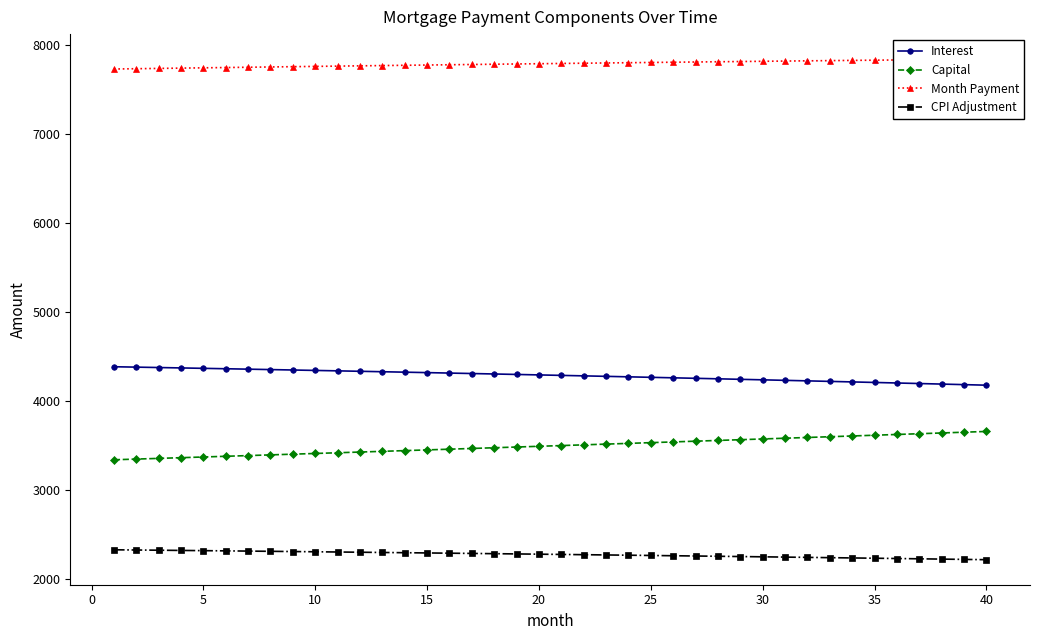

Reading right to left, list all the values displayed in this chart.

Interest: 4178.2	4184.4	4190.6	4196.7	4202.8	4208.9	4214.8	4220.8	4226.7	4232.5	4238.3	4244.0	4249.7	4255.4	4260.9	4266.5	4272.0	4277.4	4282.8	4288.2	4293.5	4298.7	4303.9	4309.1	4314.2	4319.2	4324.2	4329.2	4334.1	4339.0	4343.8	4348.6	4353.3	4358.0	4362.7	4367.3	4371.8	4376.3	4380.8	4385.2
Capital: 3659.0	3650.5	3642.0	3633.5	3625.1	3616.6	3608.2	3599.8	3591.4	3583.1	3574.7	3566.4	3558.1	3549.8	3541.6	3533.3	3525.1	3516.9	3508.7	3500.5	3492.4	3484.3	3476.1	3468.1	3460.0	3451.9	3443.9	3435.9	3427.9	3419.9	3411.9	3404.0	3396.1	3388.2	3380.3	3372.4	3364.6	3356.7	3348.9	3341.1
Month Payment: 7837.2	7834.9	7832.6	7830.3	7827.9	7825.5	7823.1	7820.6	7818.1	7815.6	7813.0	7810.4	7807.8	7805.2	7802.5	7799.8	7797.1	7794.3	7791.5	7788.7	7785.8	7783.0	7780.0	7777.1	7774.1	7771.1	7768.1	7765.1	7762.0	7758.9	7755.7	7752.6	7749.4	7746.2	7742.9	7739.7	7736.4	7733.0	7729.7	7726.3
CPI Adjustment: 2219.8	2223.2	2226.5	2229.8	2233.0	2236.3	2239.5	2242.7	2245.8	2249.0	2252.1	2255.2	2258.2	2261.2	2264.2	2267.2	2270.2	2273.1	2276.0	2278.8	2281.7	2284.5	2287.3	2290.1	2292.8	2295.5	2298.2	2300.9	2303.5	2306.1	2308.7	2311.3	2313.9	2316.4	2318.9	2321.3	2323.8	2326.2	2328.6	2331.0